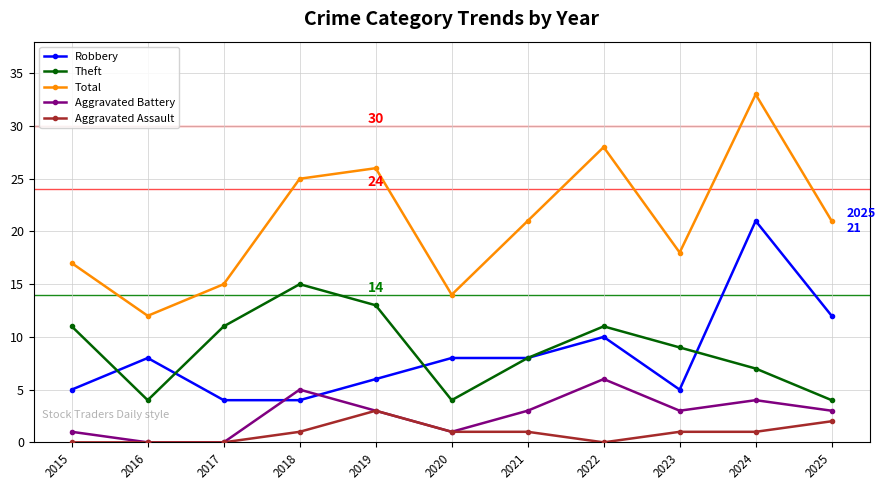

The Robbery series shows 2 at 2017. True or false?

False